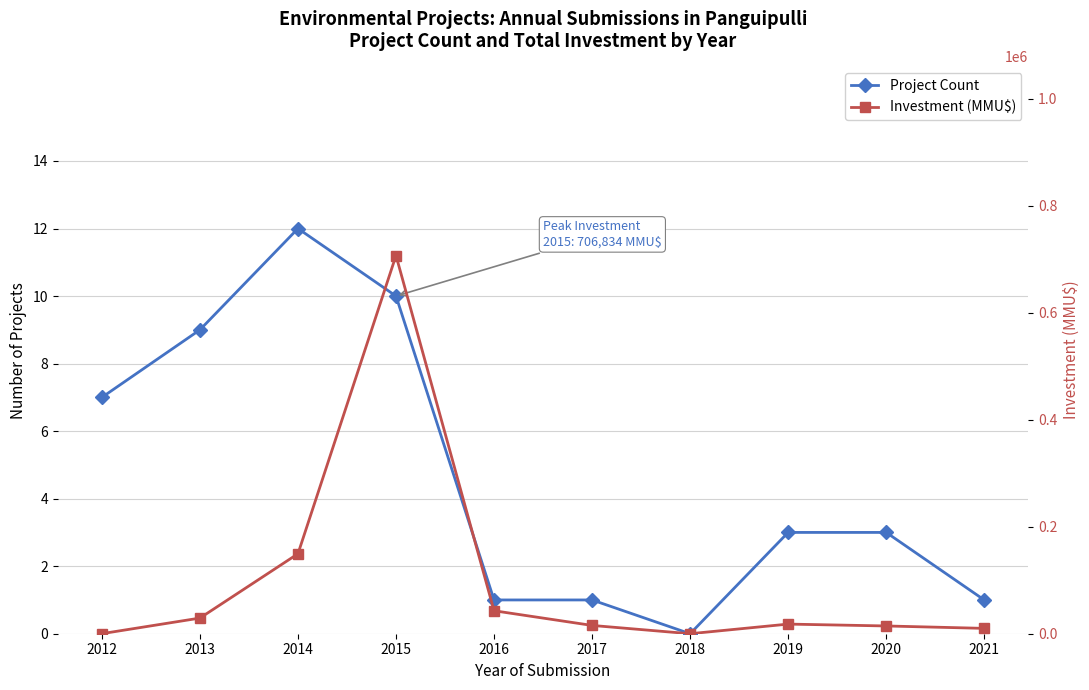

What are all the series names shown in the legend?

Project Count, Investment (MMU$)